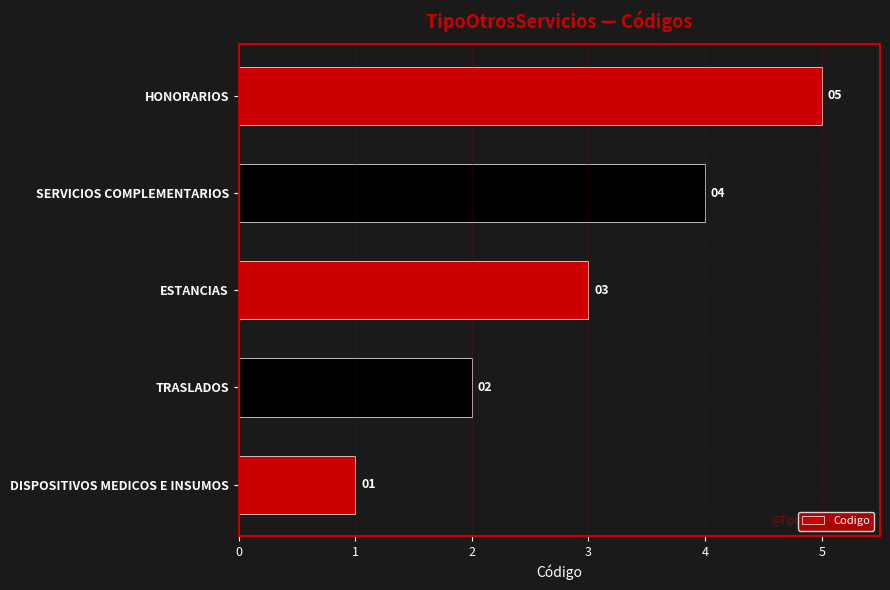

How many data points does each series have?

5